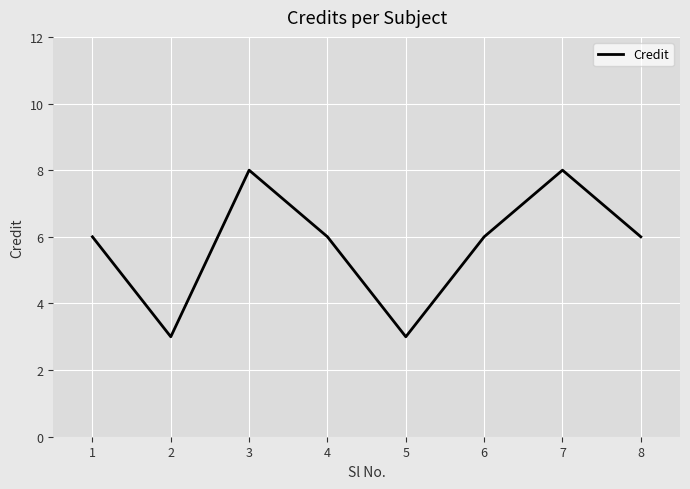

What is the sum of the values at 5 and 2?

6